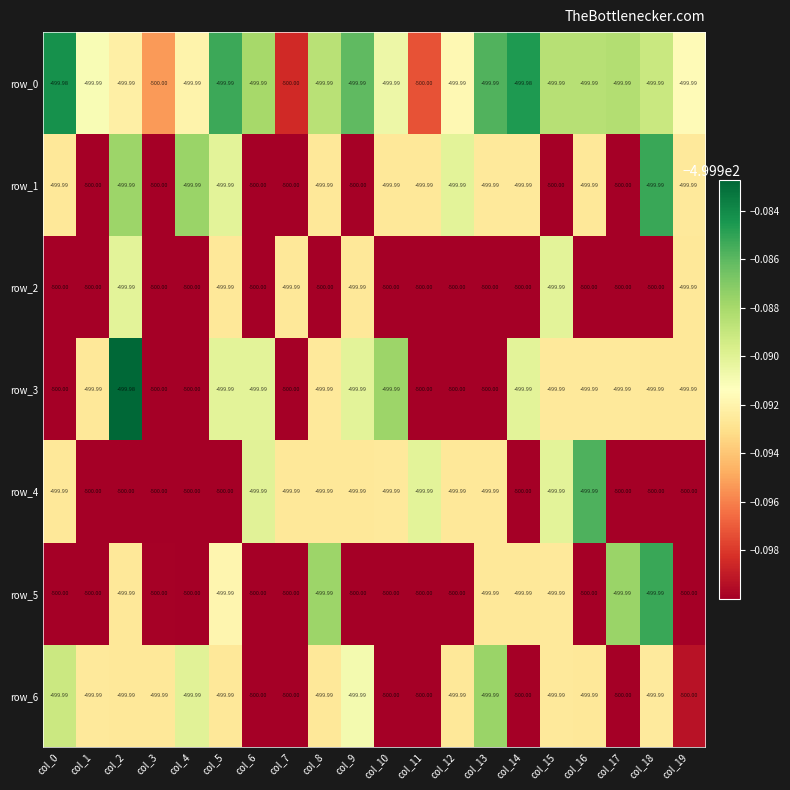

Reading right to left, what are all the values shown in this chart?

row_0: -500.0	-500.0	-500.0	-500.0	-500.0	-500.0	-500.0	-500.0	-500.0	-500.0	-500.0	-500.0	-500.0	-500.0	-500.0	-500.0	-500.0	-500.0	-500.0	-500.0
row_1: -500.0	-500.0	-500.0	-500.0	-500.0	-500.0	-500.0	-500.0	-500.0	-500.0	-500.0	-500.0	-500.0	-500.0	-500.0	-500.0	-500.0	-500.0	-500.0	-500.0
row_2: -500.0	-500.0	-500.0	-500.0	-500.0	-500.0	-500.0	-500.0	-500.0	-500.0	-500.0	-500.0	-500.0	-500.0	-500.0	-500.0	-500.0	-500.0	-500.0	-500.0
row_3: -500.0	-500.0	-500.0	-500.0	-500.0	-500.0	-500.0	-500.0	-500.0	-500.0	-500.0	-500.0	-500.0	-500.0	-500.0	-500.0	-500.0	-500.0	-500.0	-500.0
row_4: -500.0	-500.0	-500.0	-500.0	-500.0	-500.0	-500.0	-500.0	-500.0	-500.0	-500.0	-500.0	-500.0	-500.0	-500.0	-500.0	-500.0	-500.0	-500.0	-500.0
row_5: -500.0	-500.0	-500.0	-500.0	-500.0	-500.0	-500.0	-500.0	-500.0	-500.0	-500.0	-500.0	-500.0	-500.0	-500.0	-500.0	-500.0	-500.0	-500.0	-500.0
row_6: -500.0	-500.0	-500.0	-500.0	-500.0	-500.0	-500.0	-500.0	-500.0	-500.0	-500.0	-500.0	-500.0	-500.0	-500.0	-500.0	-500.0	-500.0	-500.0	-500.0